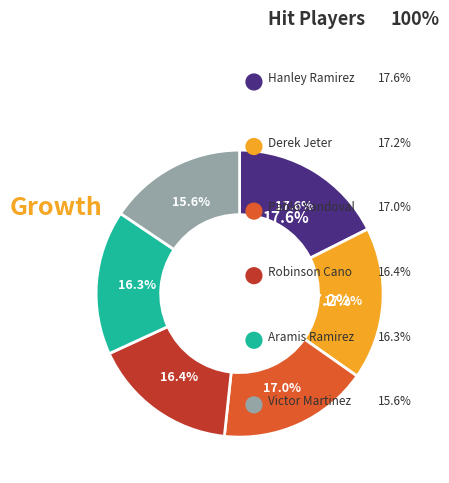

Combined, do Derek Jeter (False) and Hanley Ramirez (True) account for over 50%?

No